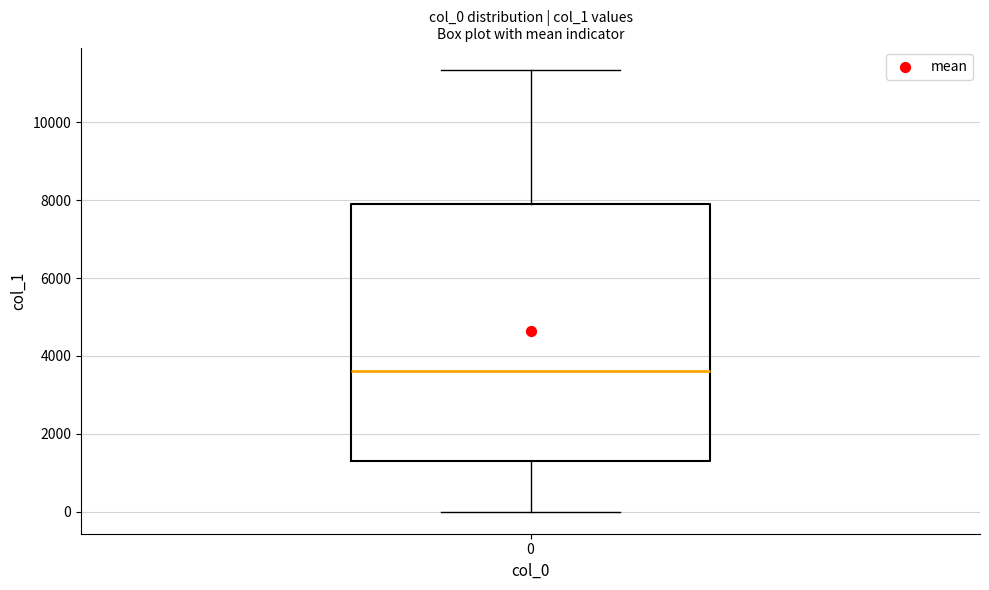

Read this box plot against the y-axis: the position of the median line, the range covered by the box, and the ends of both whiskers. The values are not printed on the chart, so give them approximately, as read against the axis.

median 3600, box 1400 to 7800, whiskers 0 to 11400